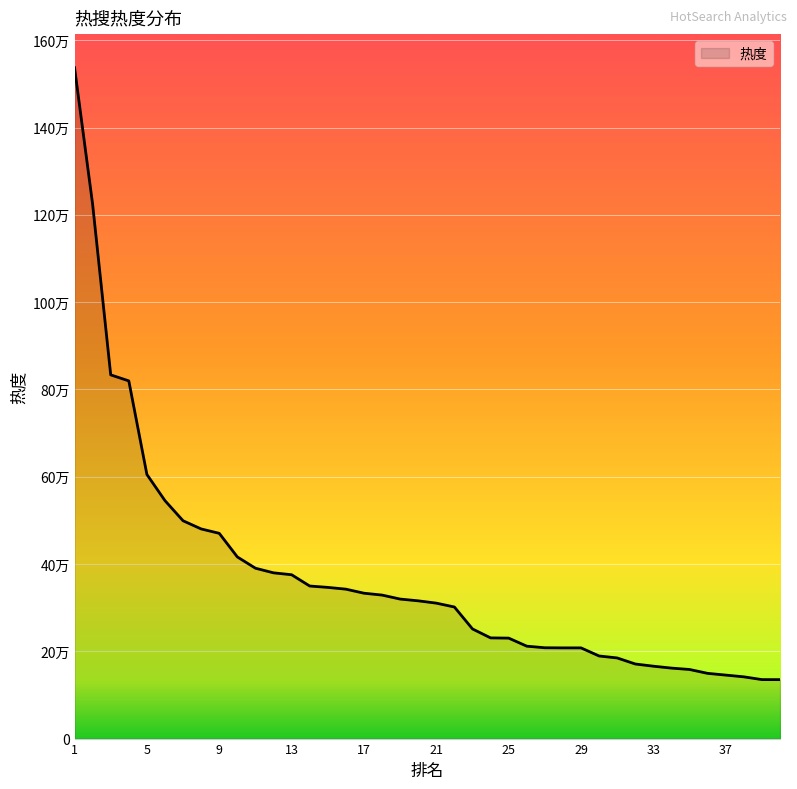

Which category has the highest value across all series?

1